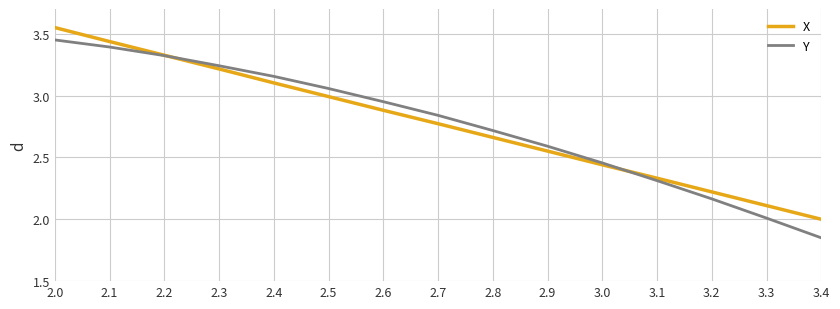

At which category is the sum across all series the highest?

2.0